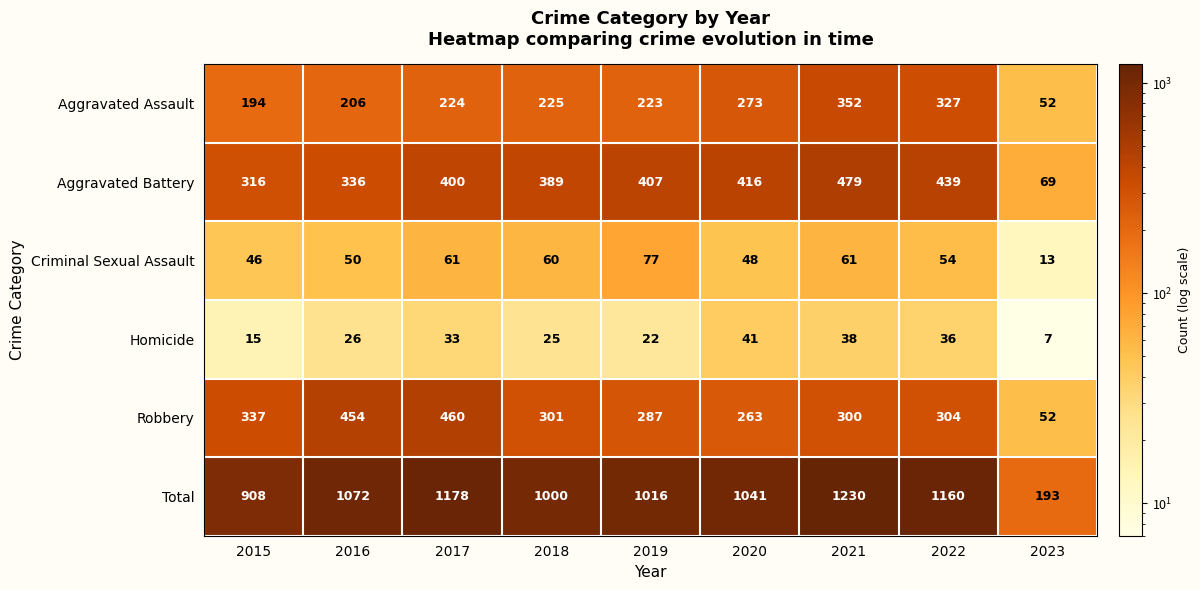

What is the spread (max minus min) of values at 2021?

1192